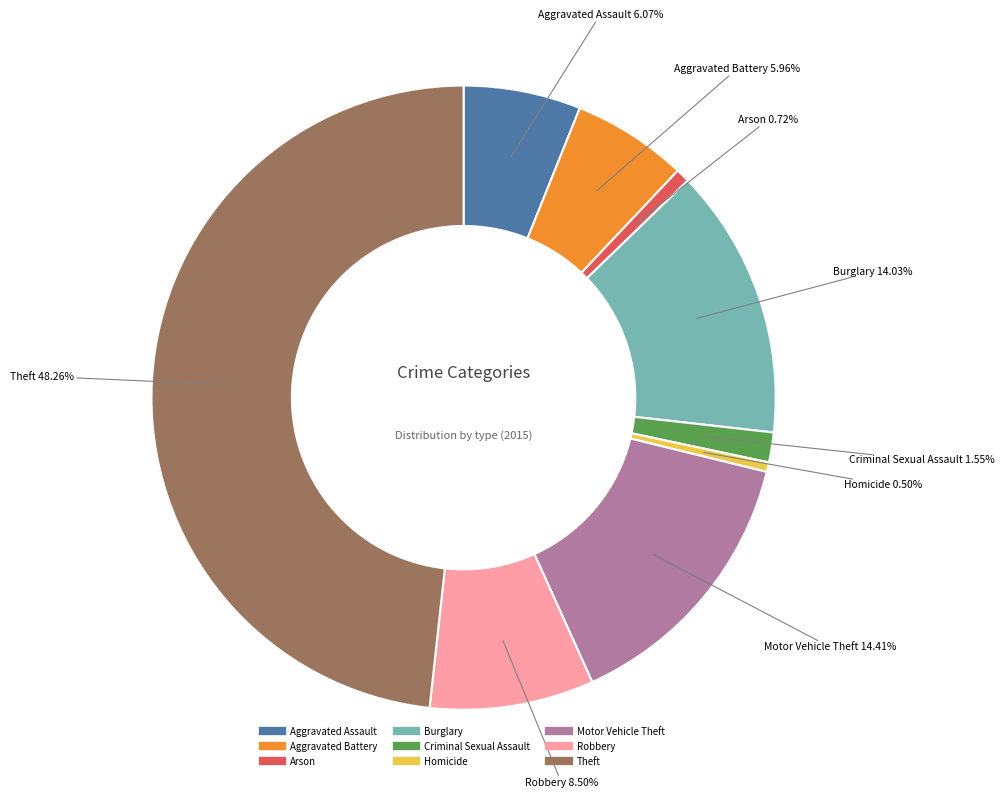

What is the ratio of the value at Robbery to the value at Aggravated Assault?

1.4